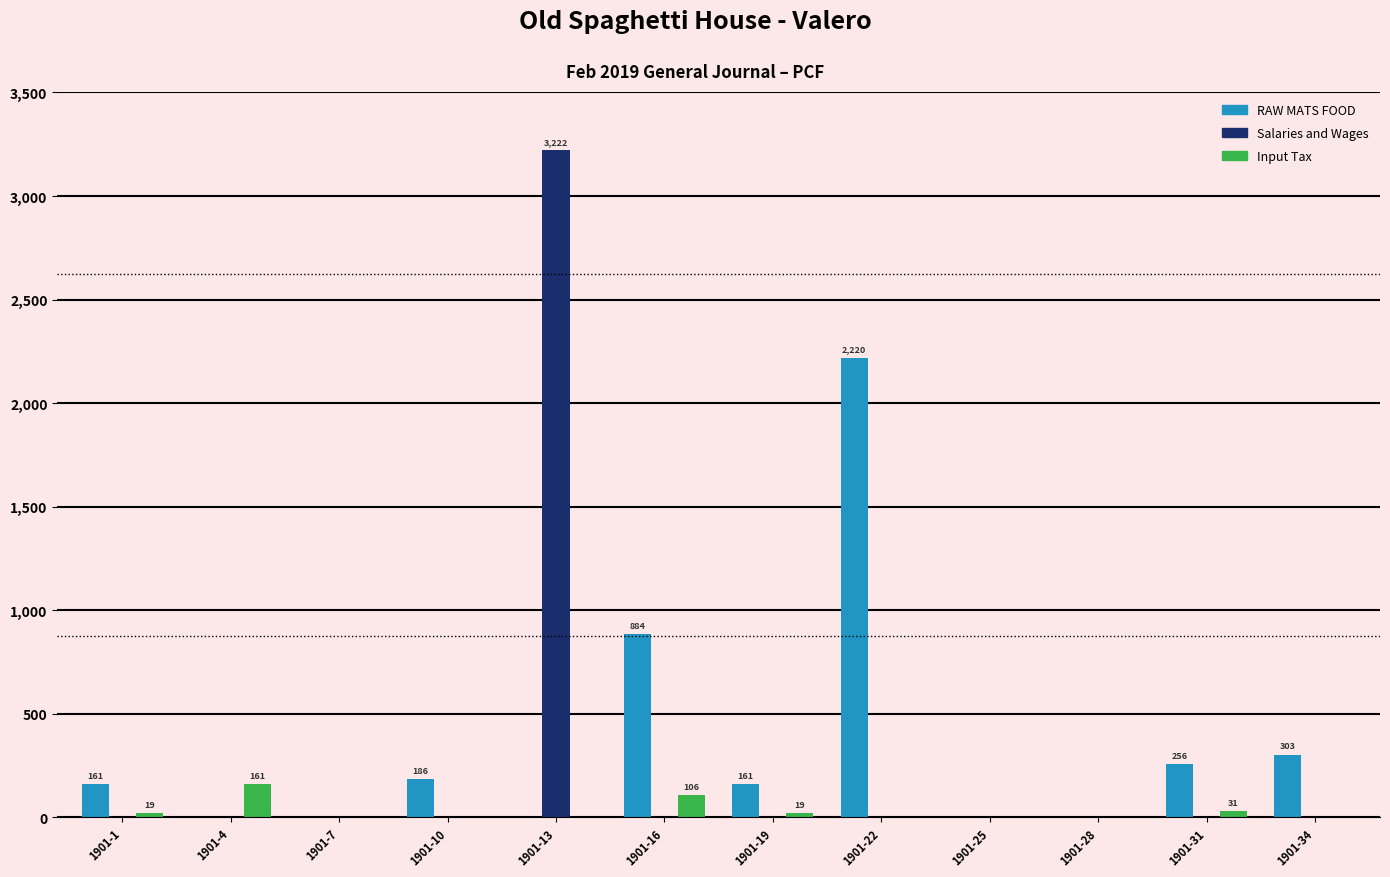

Are the bars horizontal?

No